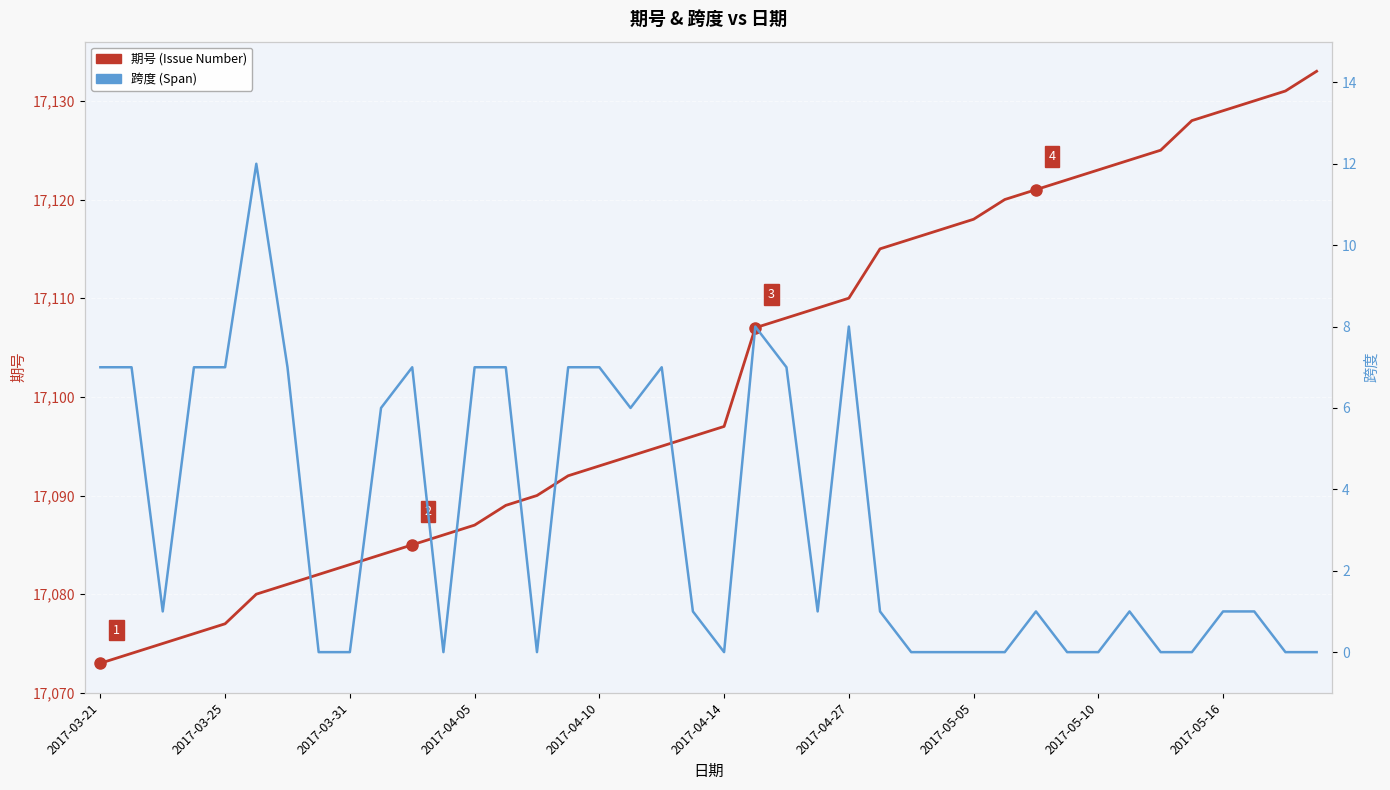

At which label does 跨度 (Span) reach its minimum?

2017-05-05